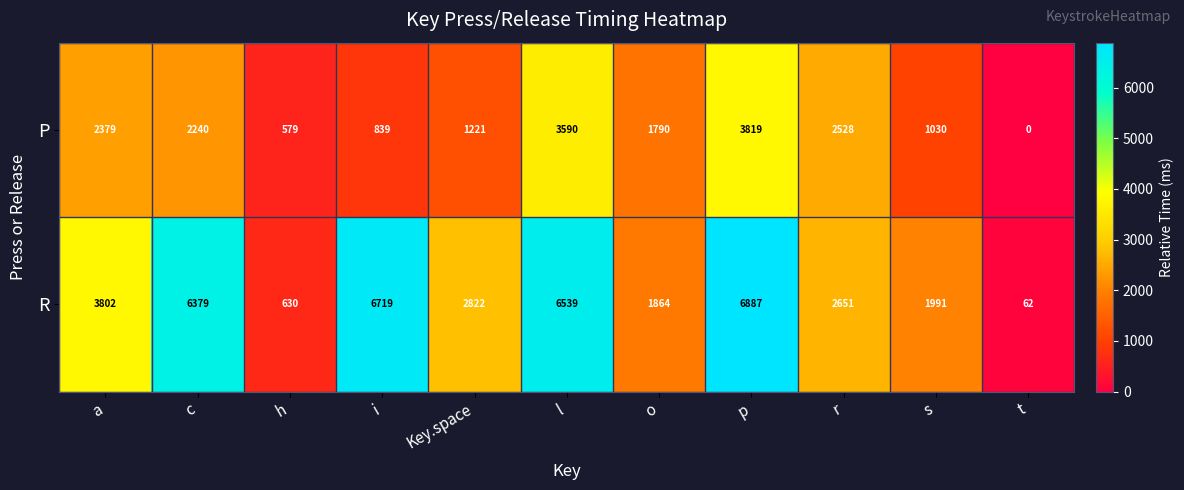

Which series has the largest total across all categories?

R